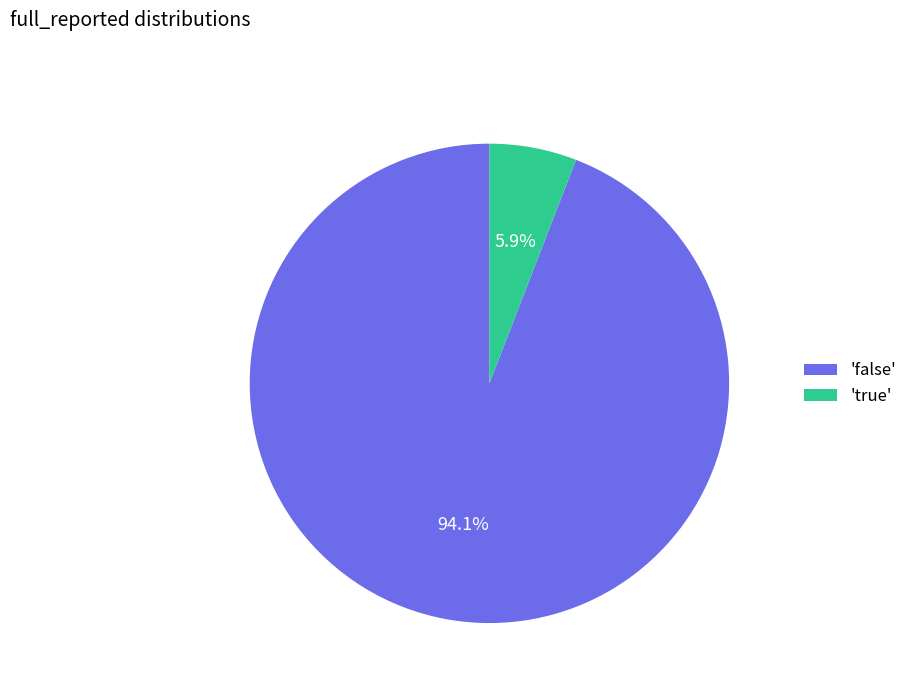

Combined, what portion of the pie is 'false' and 'true'?

100.0%